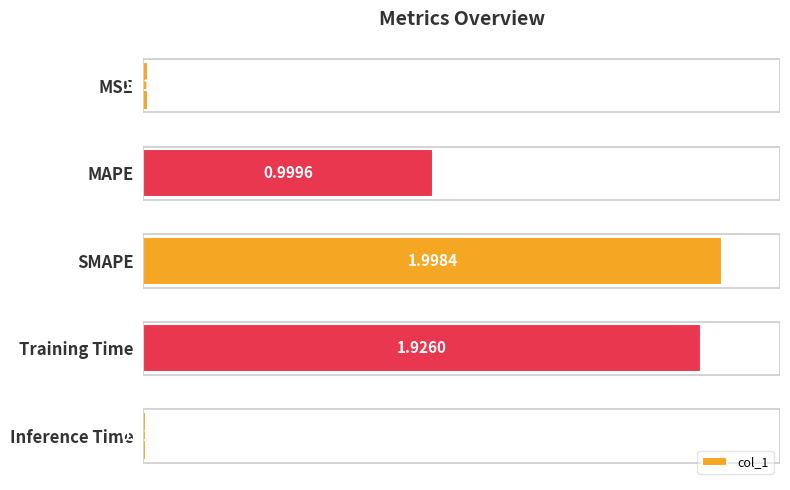

Which category has the lowest value across all series?

Inference Time